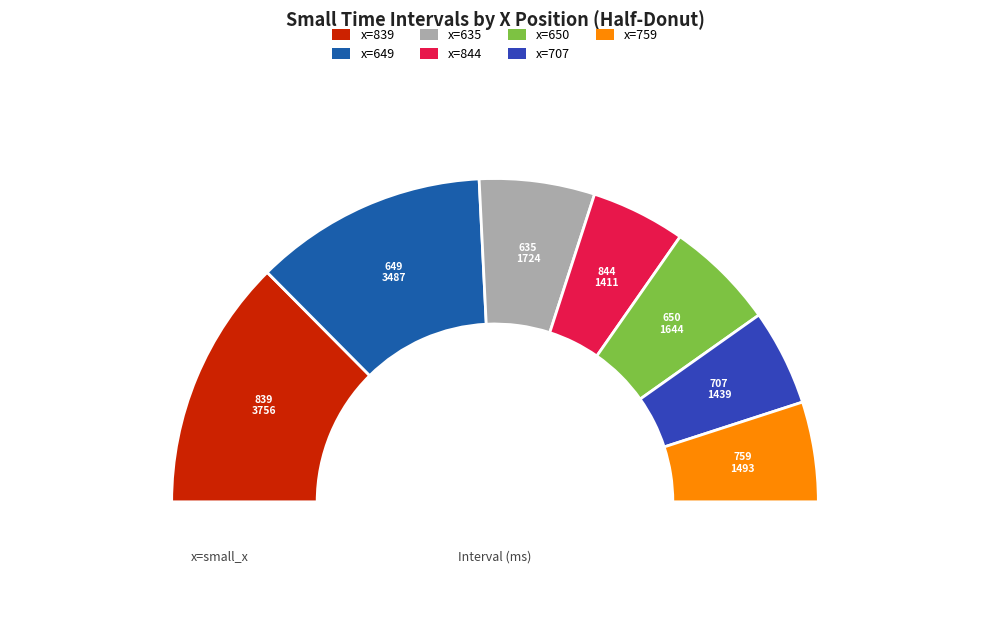

To the nearest percent, what is the combined percentage of 649 and 844?

33%